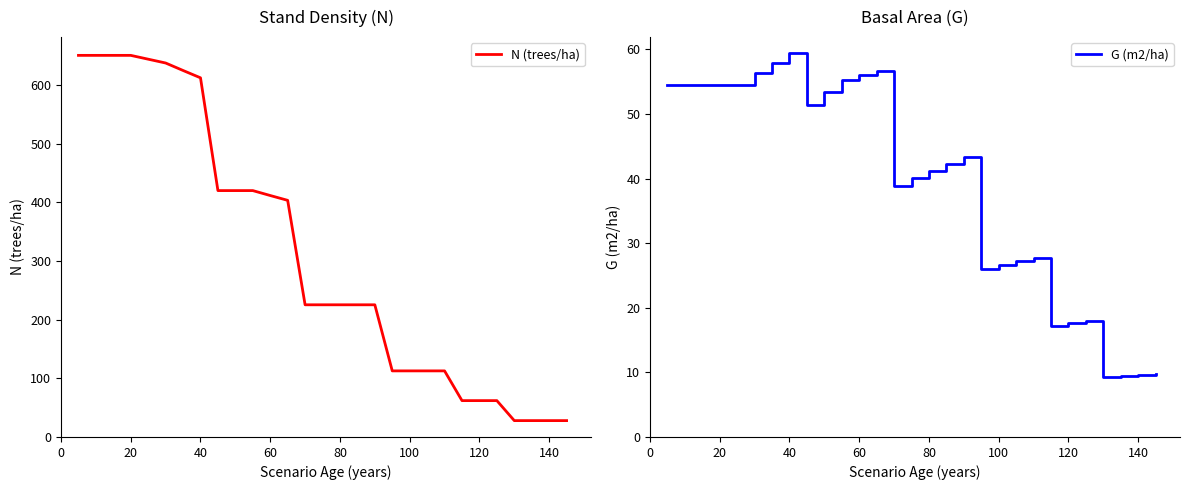

Is it true that N (trees/ha) equals 650.6 at 20?

True